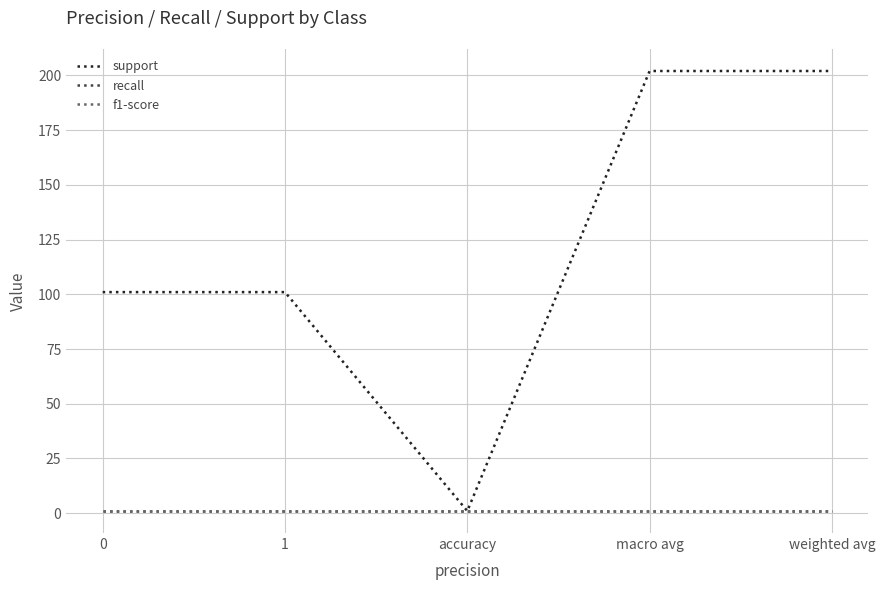

Is the value of f1-score at 1 greater than the value of support at 1?

No